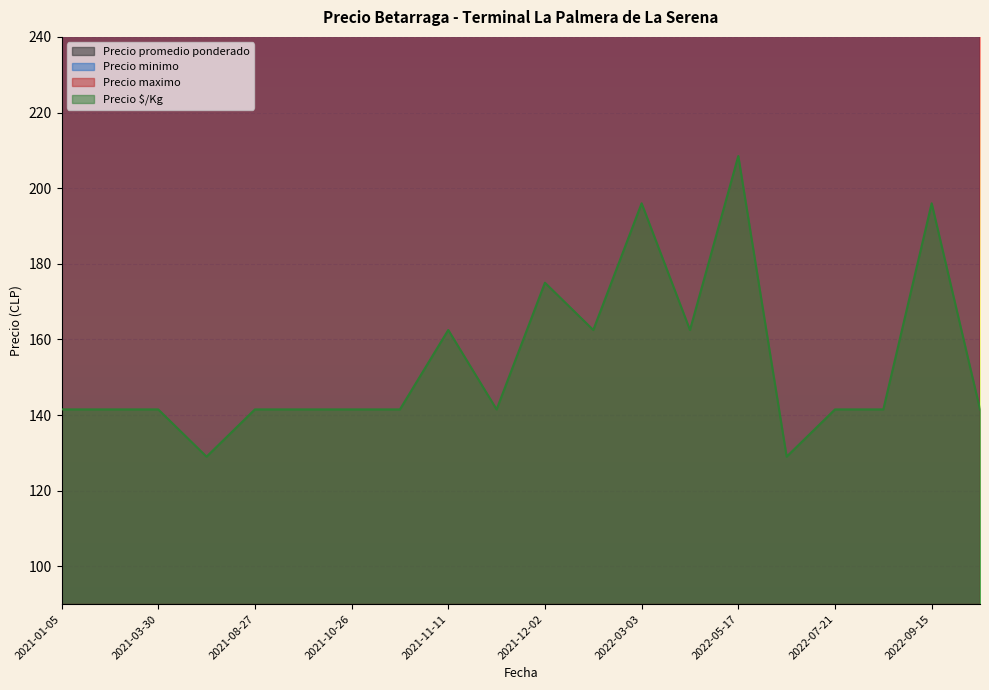

Which series has the largest range (max minus min)?

Precio promedio ponderado